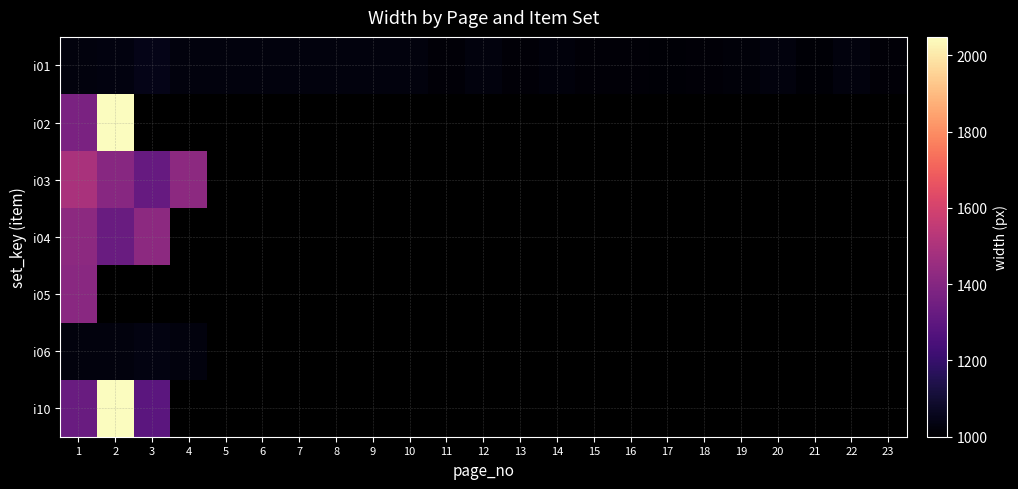

Which series has the widest spread of values?

i10